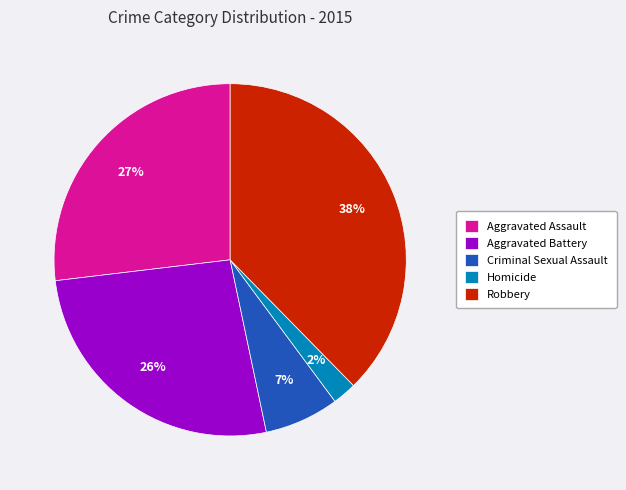

Between Robbery and Criminal Sexual Assault, which is larger?

Robbery